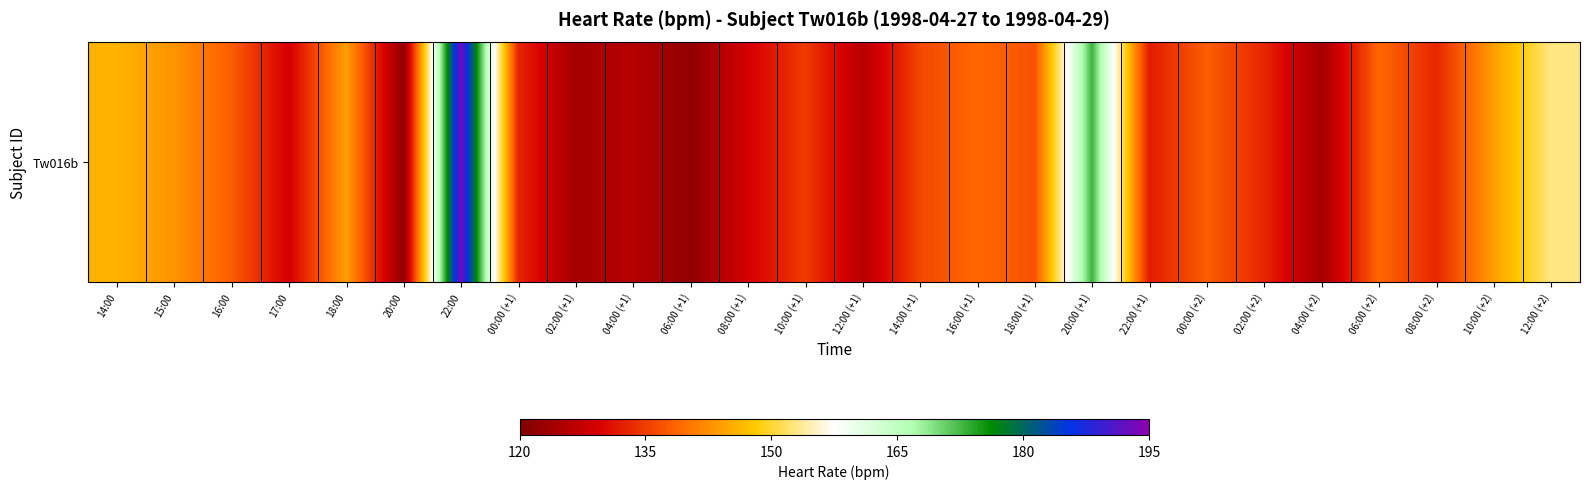

Is it true that the value at 10:00 (+1) is 135?

True